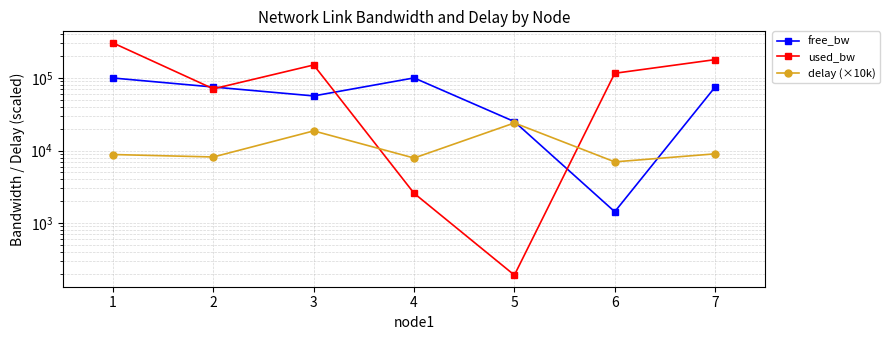

Does the chart display data point markers on the line(s)?

Yes